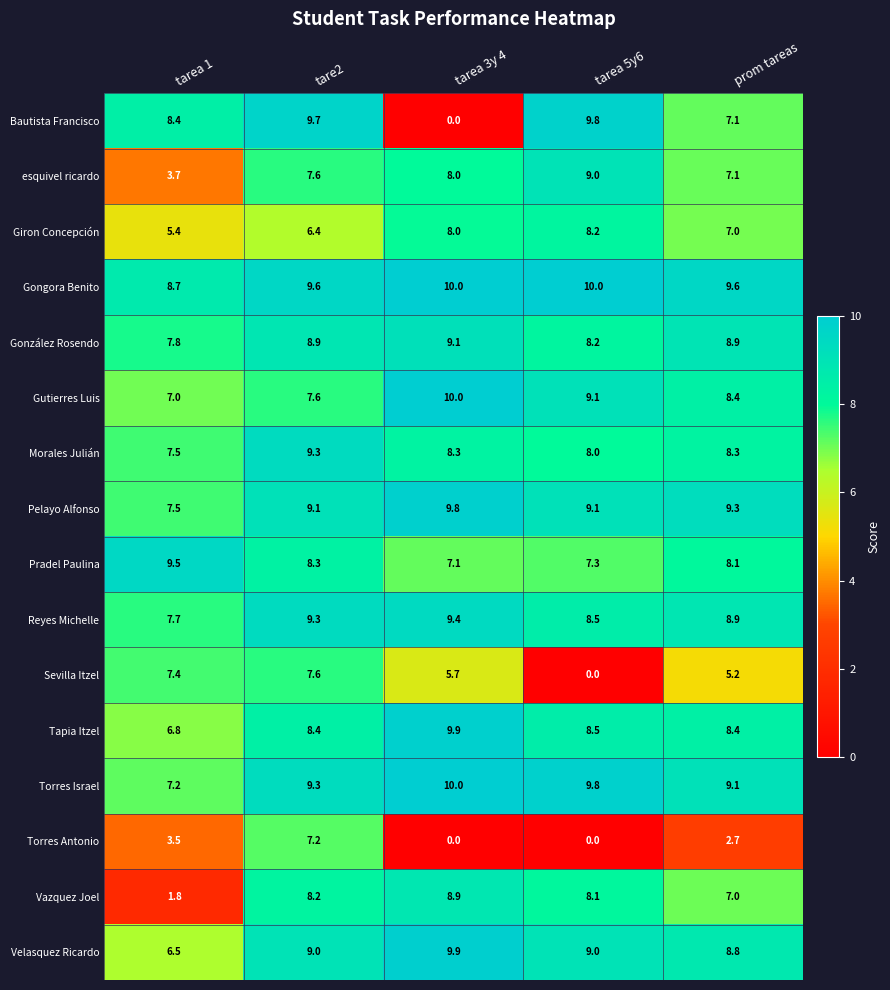

At which category is the sum across all series the highest?

tare2